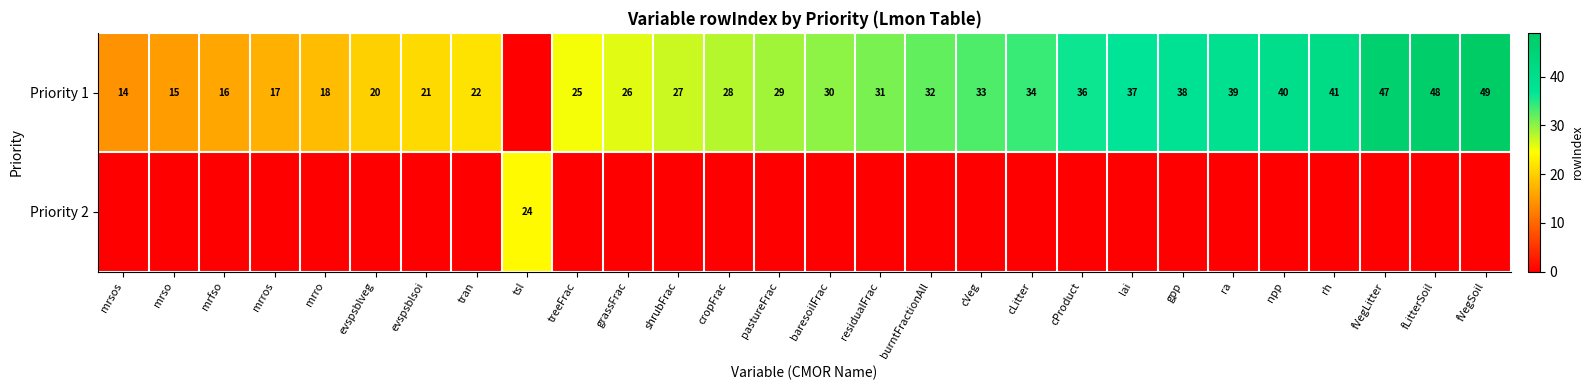

What is the sum of the Priority 1 values at fVegSoil and ra?

88